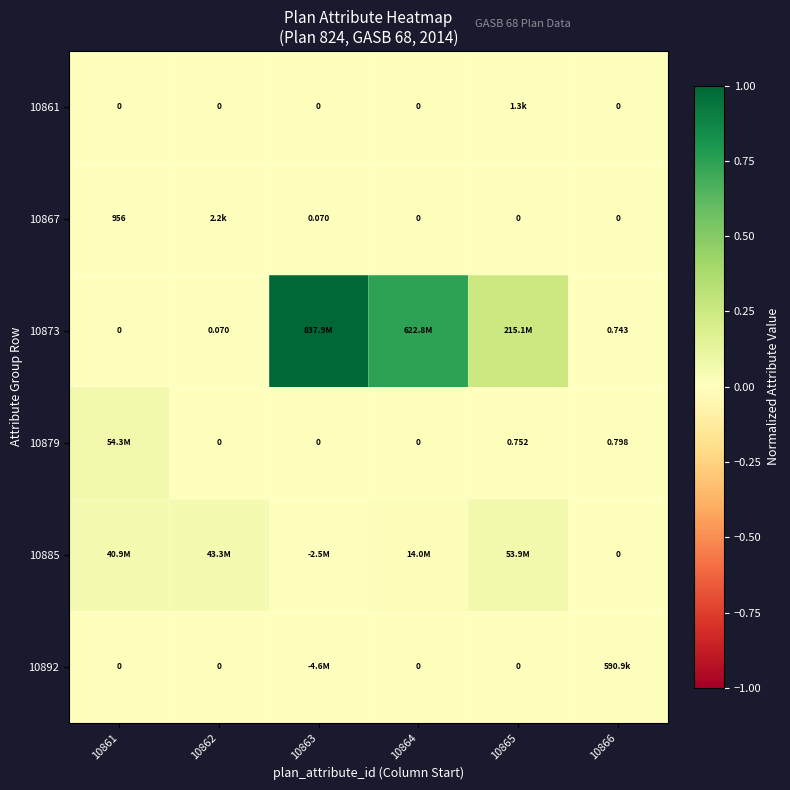

Is the value of 10861 at 10864 greater than the value of 10873 at 10862?

No